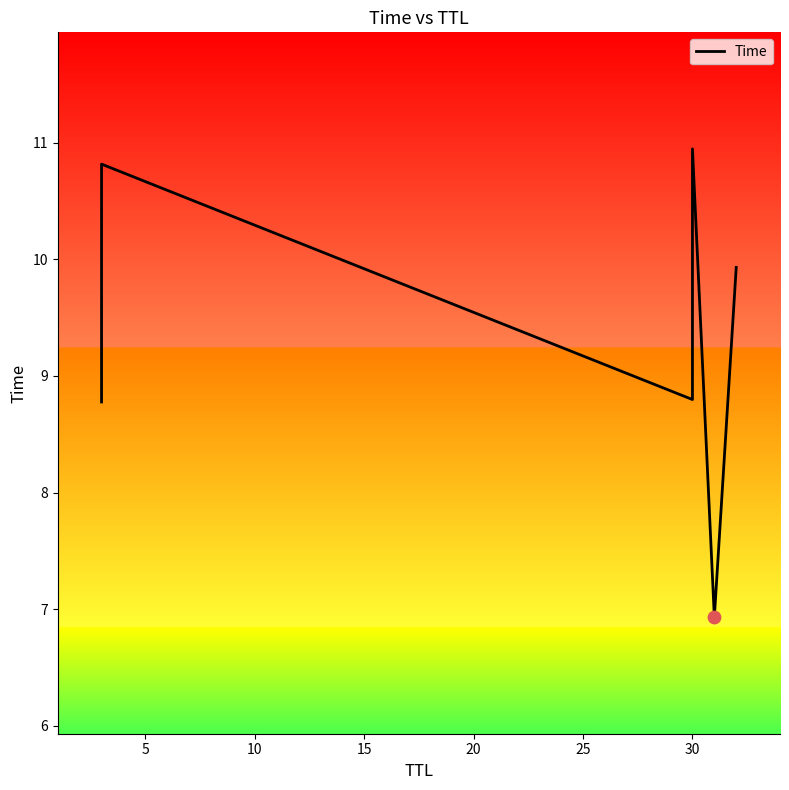

Between 15 and 10, which is larger?

15